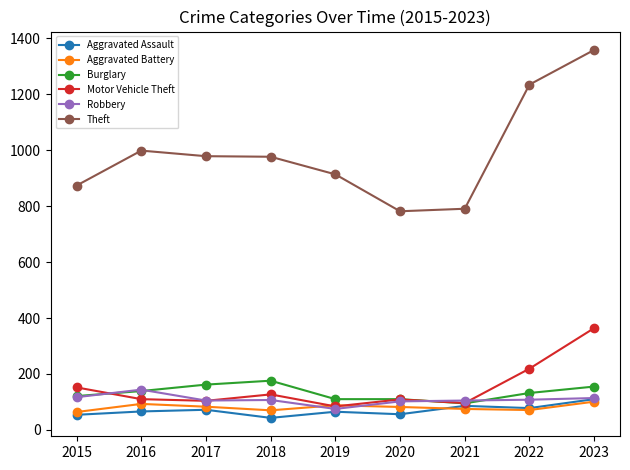

True or false: Aggravated Assault and Theft intersect in this chart.

False